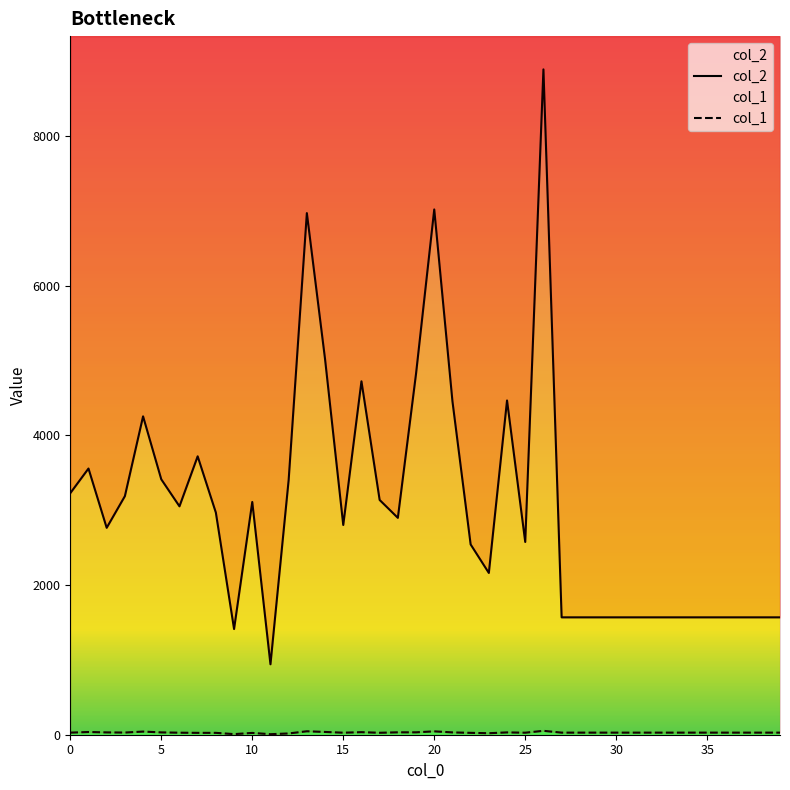

Is it true that col_2 equals 3136 at 17?

True